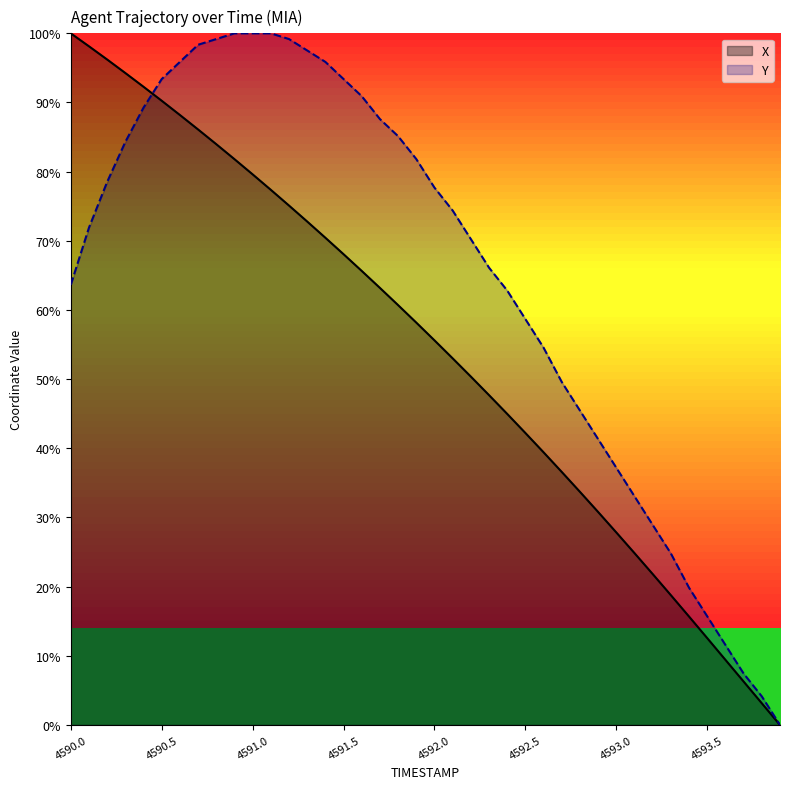

Reading right to left, what are all the values shown in this chart?

X: 0.0	3.1	6.3	9.4	12.6	15.7	18.8	21.8	24.8	27.8	30.8	33.7	36.6	39.4	42.2	45.0	47.7	50.4	53.0	55.6	58.2	60.7	63.2	65.6	68.1	70.4	72.8	75.1	77.4	79.6	81.8	84.0	86.1	88.2	90.3	92.3	94.3	96.2	98.1	100.0
Y: 0.0	4.1	7.4	11.6	15.7	19.8	24.8	28.9	33.1	37.2	41.3	45.5	49.6	54.5	58.7	62.8	66.1	70.2	74.4	77.7	81.8	85.1	87.6	90.9	93.4	95.9	97.5	99.2	100.0	100.0	100.0	99.2	98.3	95.9	93.4	89.3	84.3	78.5	71.9	63.6